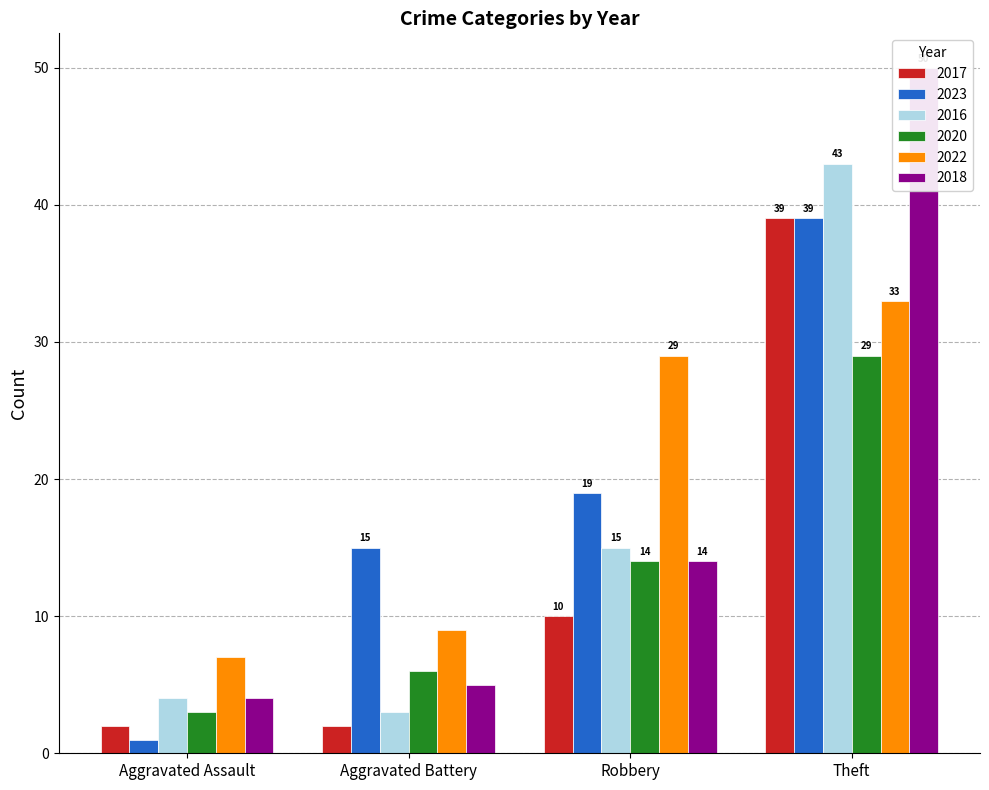

Which series has the largest total across all categories?

2022